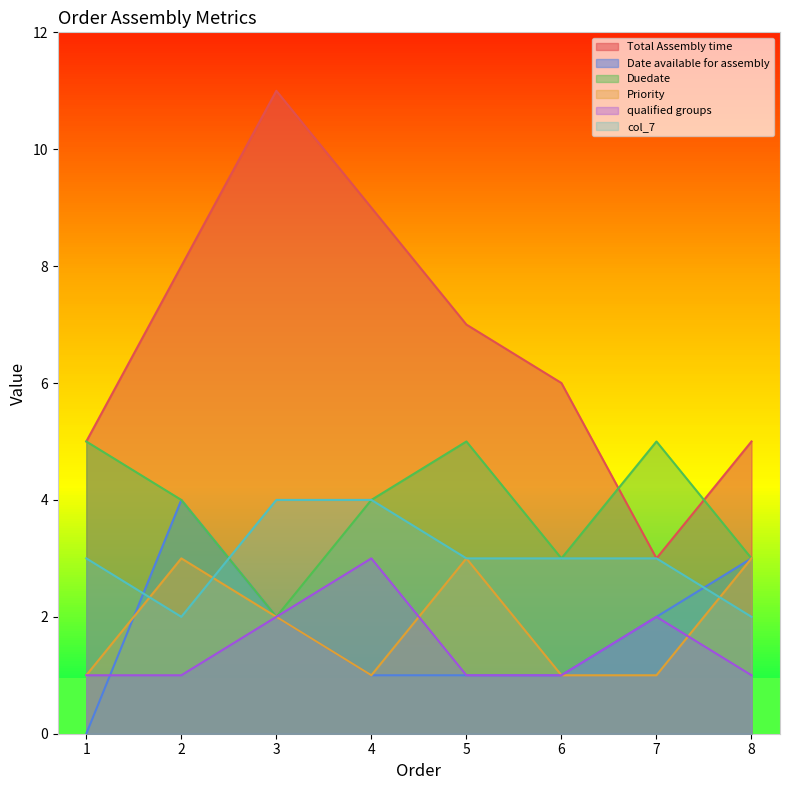

What are all the series names shown in the legend?

Total Assembly time, Date available for assembly, Duedate, Priority, qualified groups, col_7